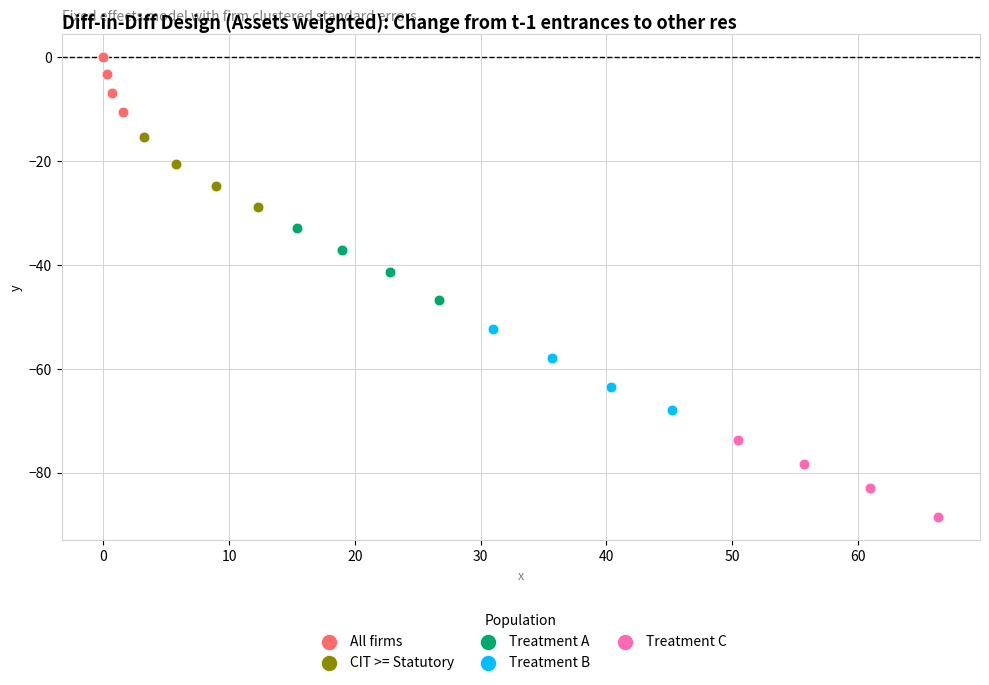

Which series has the widest spread of Y values?

Treatment B